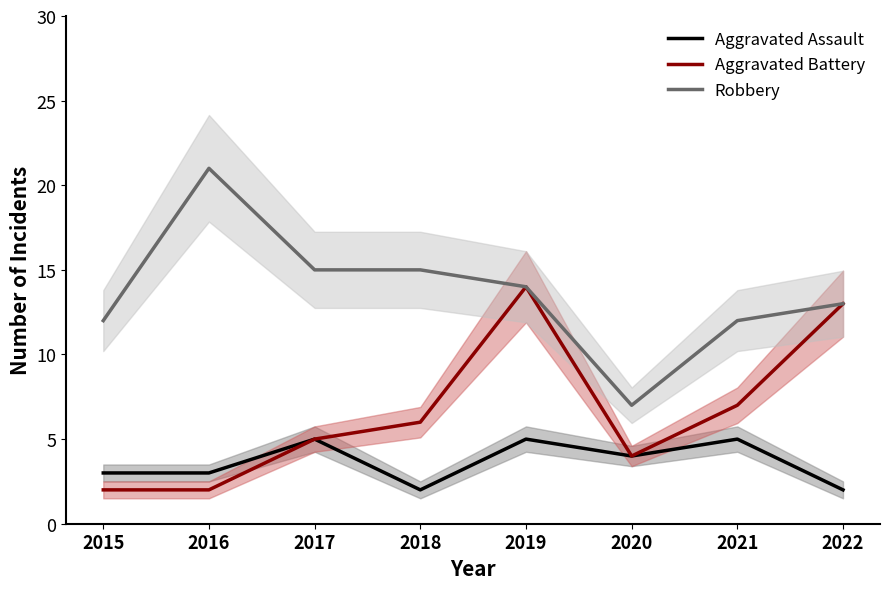

Reading right to left, extract all data points from this chart.

Aggravated Assault: 2	5	4	5	2	5	3	3
Aggravated Battery: 13	7	4	14	6	5	2	2
Robbery: 13	12	7	14	15	15	21	12